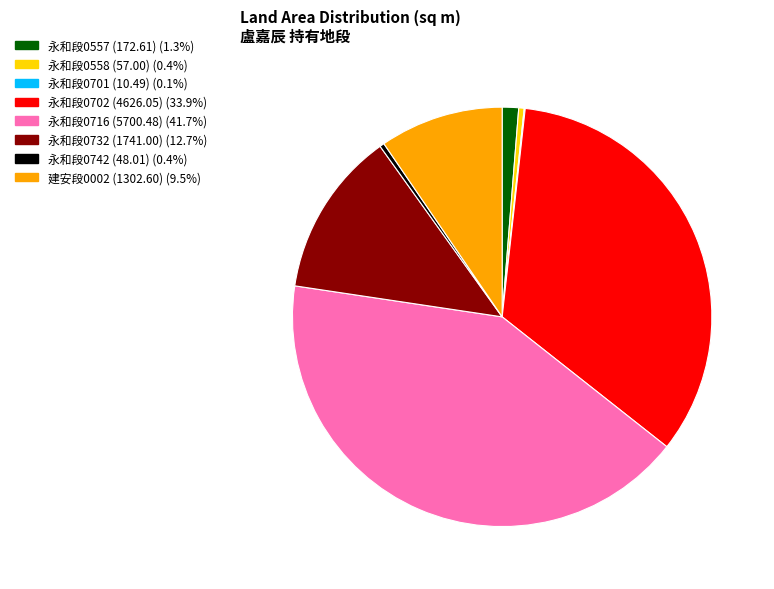

Does any single category account for the majority?

No